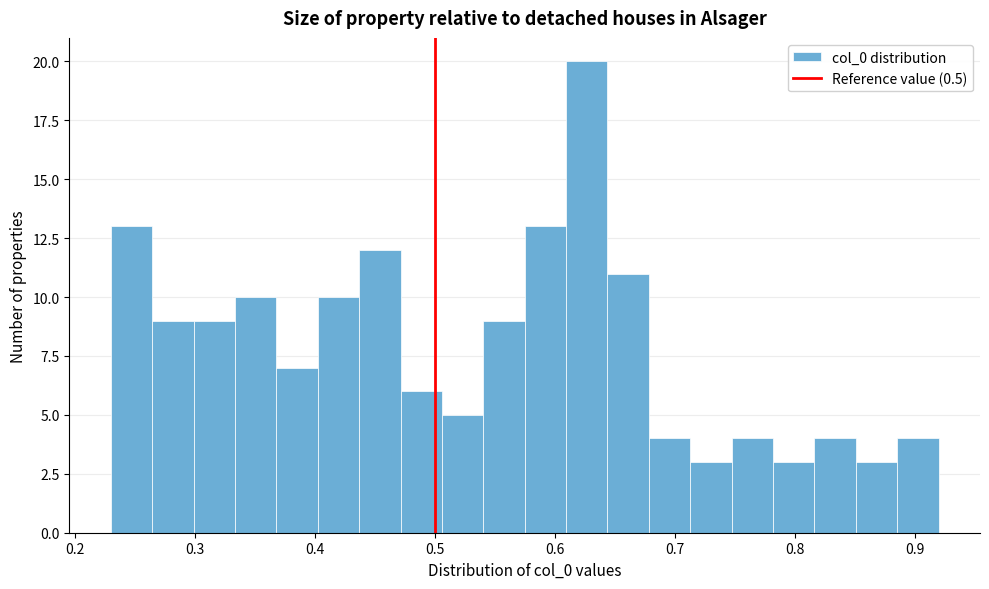

Read against the x-axis, roughly where is the centre of the tallest bar?

0.63